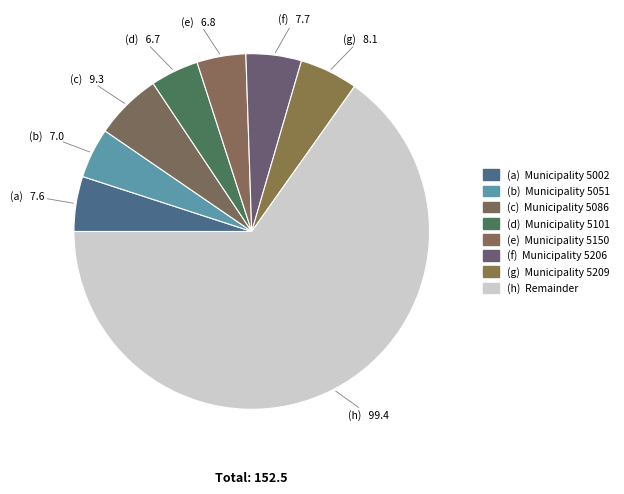

Count the number of slices in the pie.

8